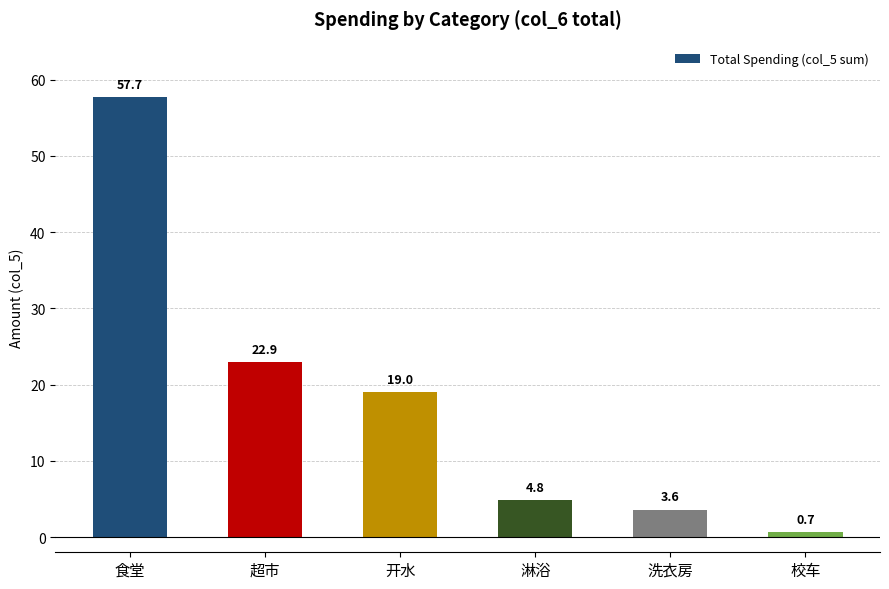

What is the label of the 2nd bar from the right?

洗衣房